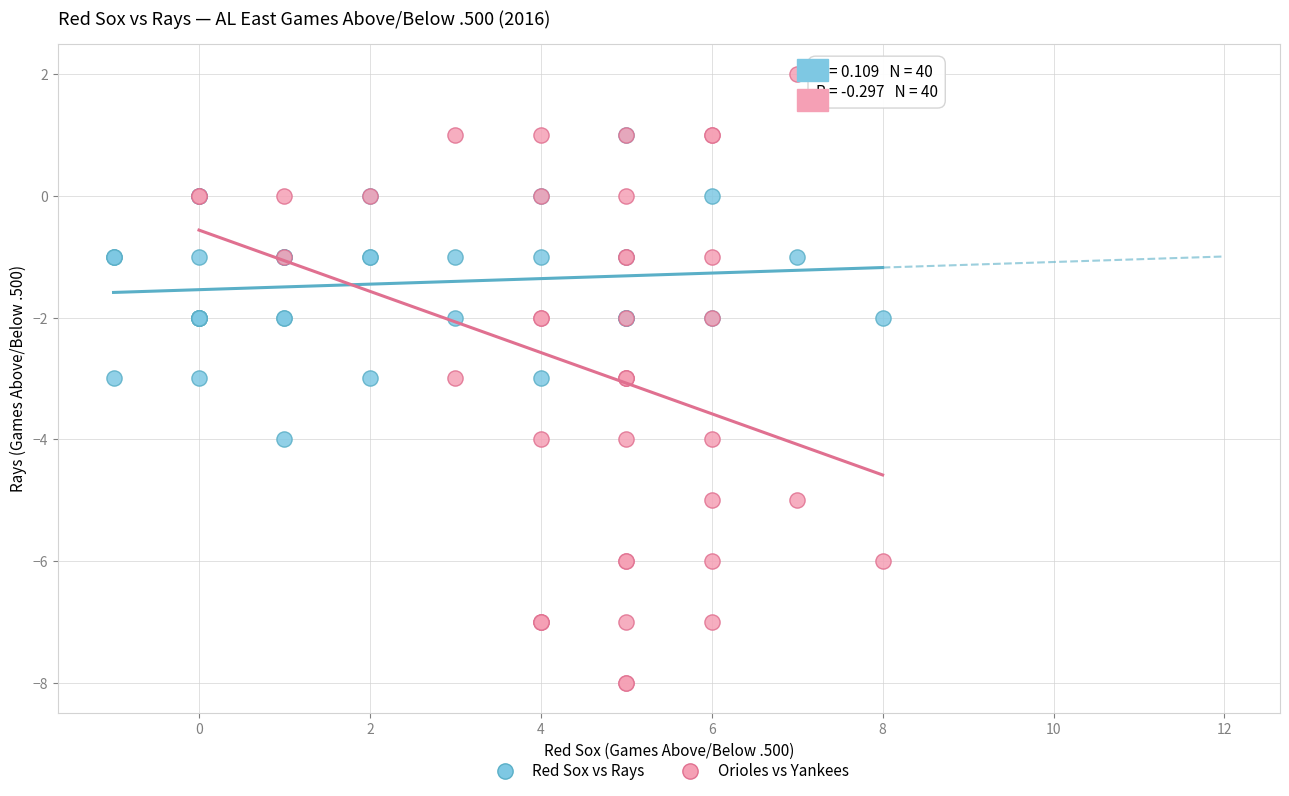

Which series contains the lowest Y value?

Orioles vs Yankees